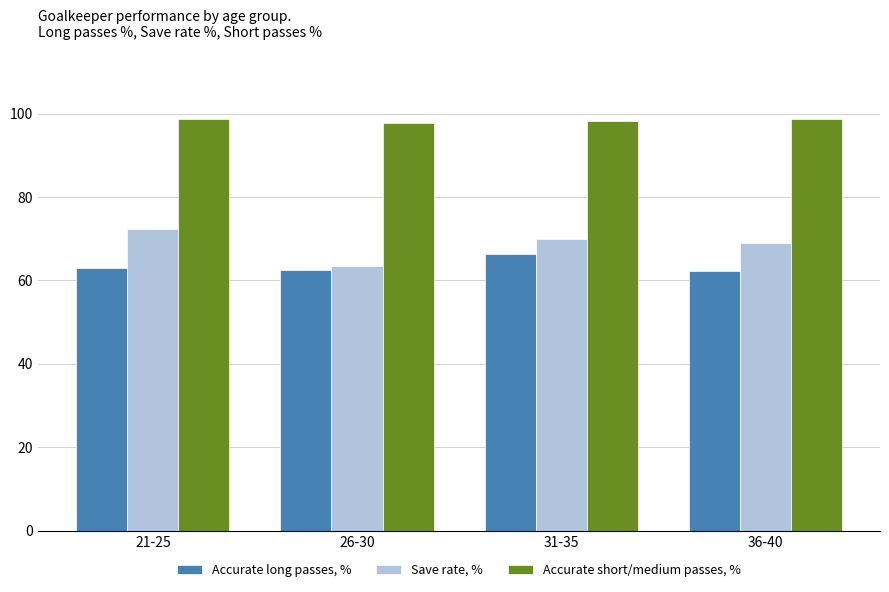

At 26-30, list the series in order from smallest to largest.

Accurate long passes, %, Save rate, %, Accurate short/medium passes, %